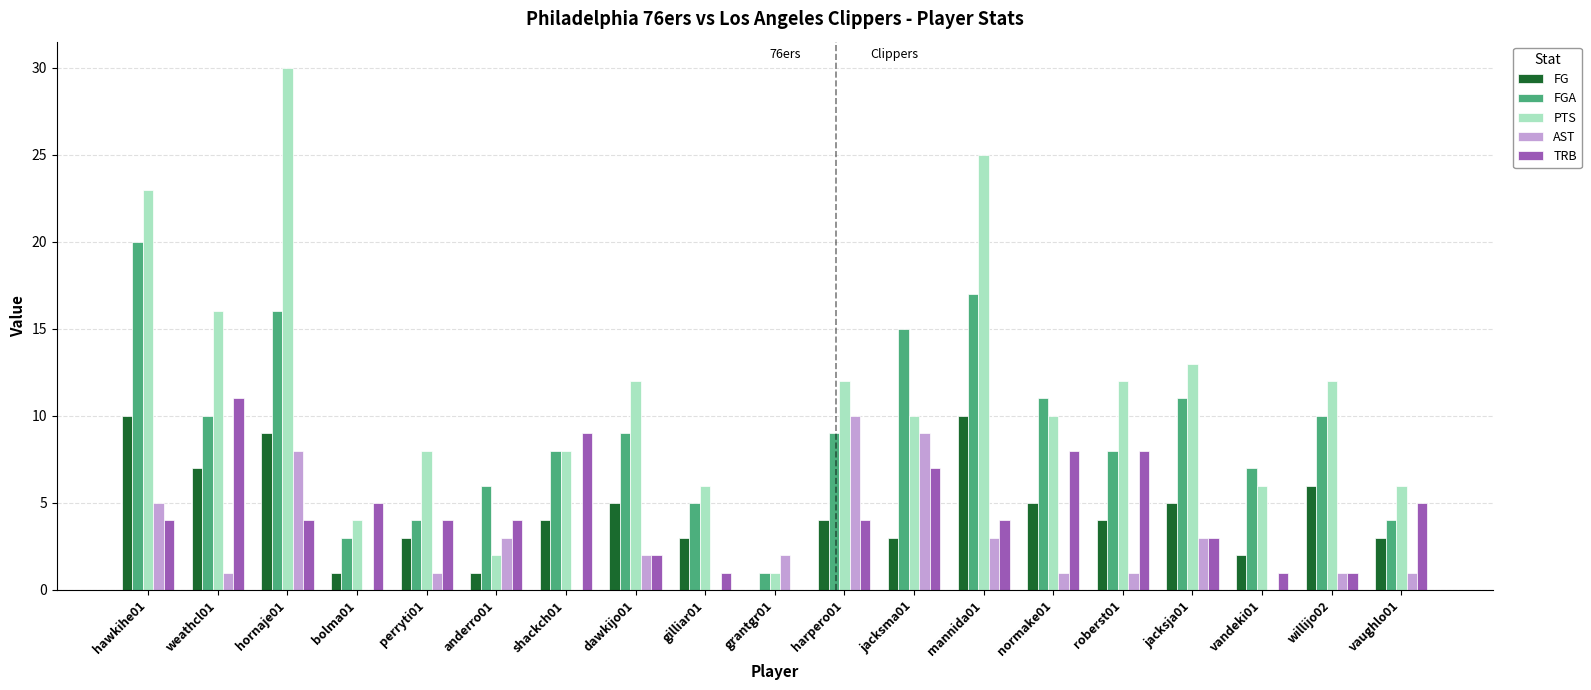

True or false: FG has a value of 3 at vaughlo01.

True